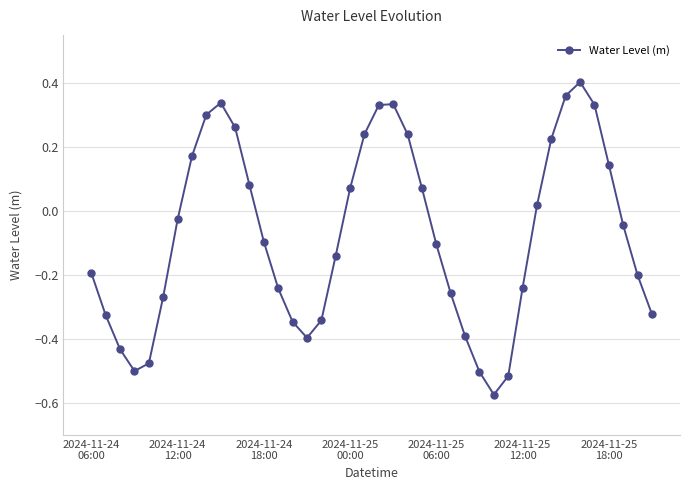

What is the difference between the maximum and minimum values?

1.0